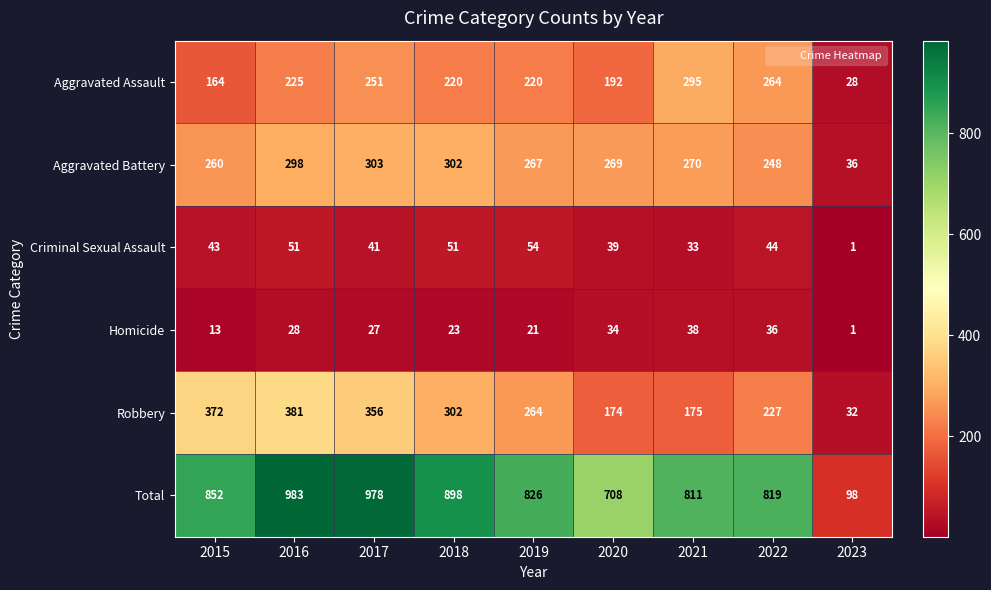

Rank the series by their maximum value, from highest to lowest.

Total, Robbery, Aggravated Battery, Aggravated Assault, Criminal Sexual Assault, Homicide